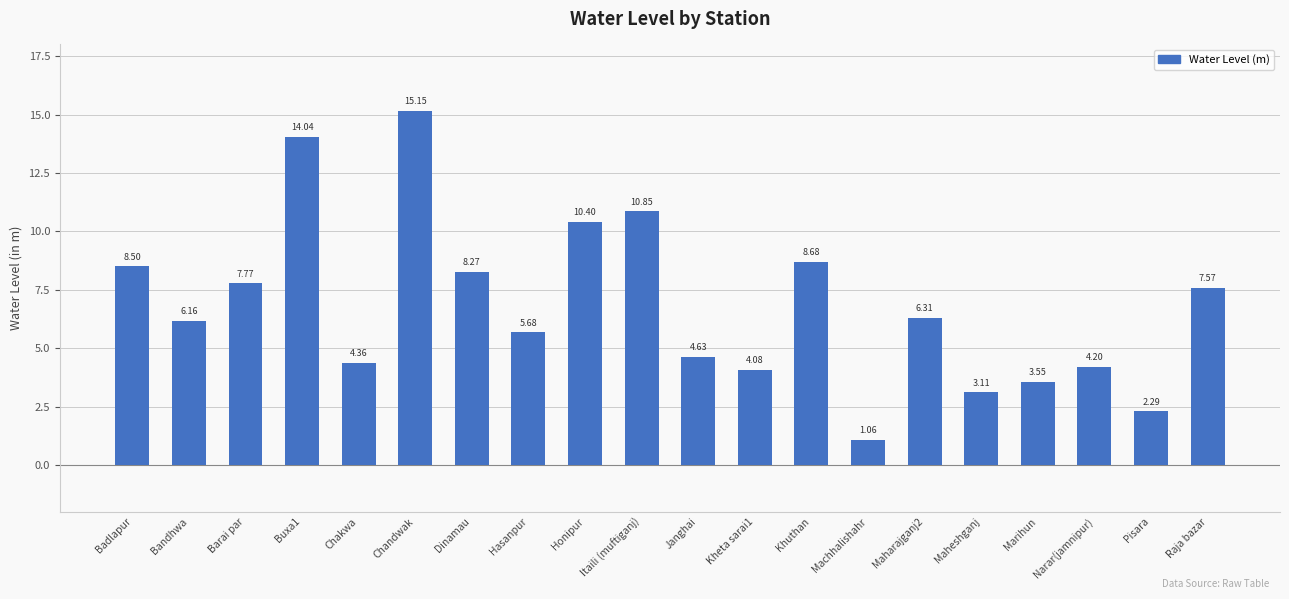

Between Honipur and Badlapur, which is larger?

Honipur